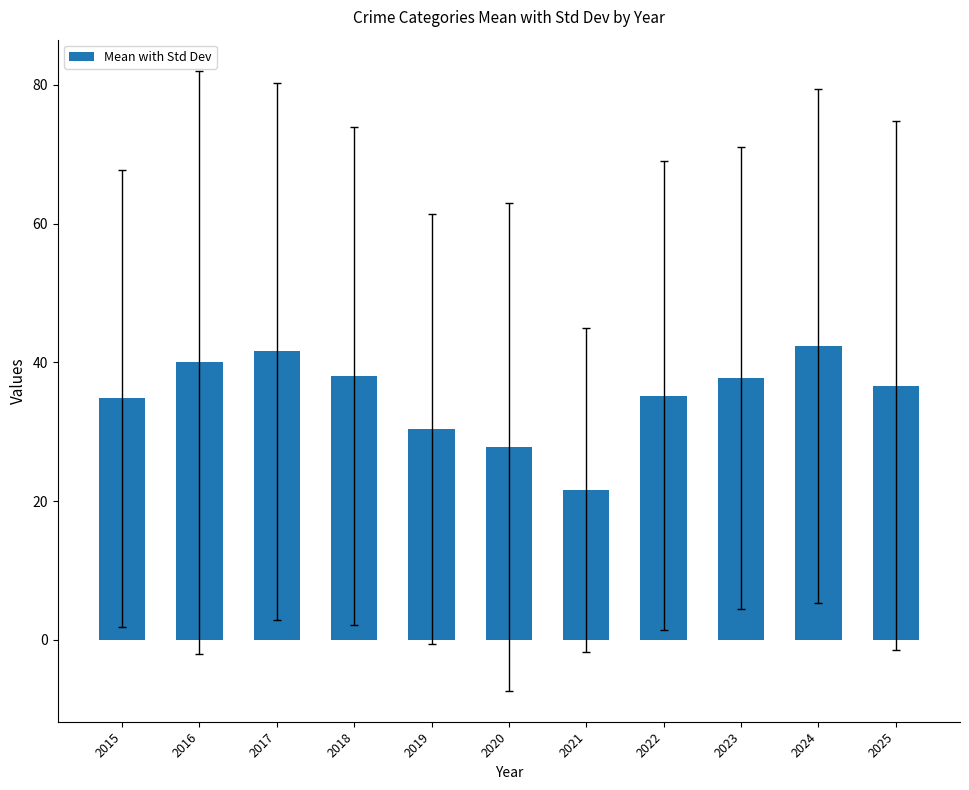

What is the ratio of the value at 2017 to the value at 2024?

1.0